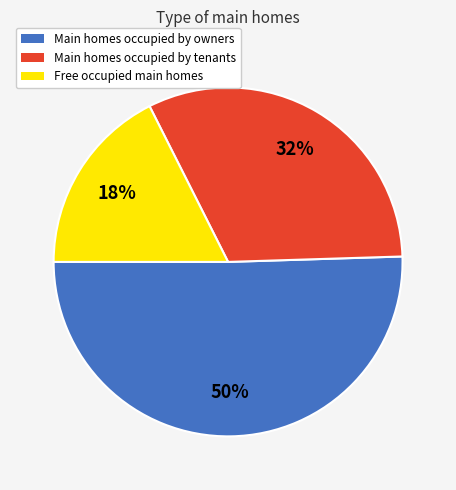

To the nearest percent, what is the average slice percentage?

33%